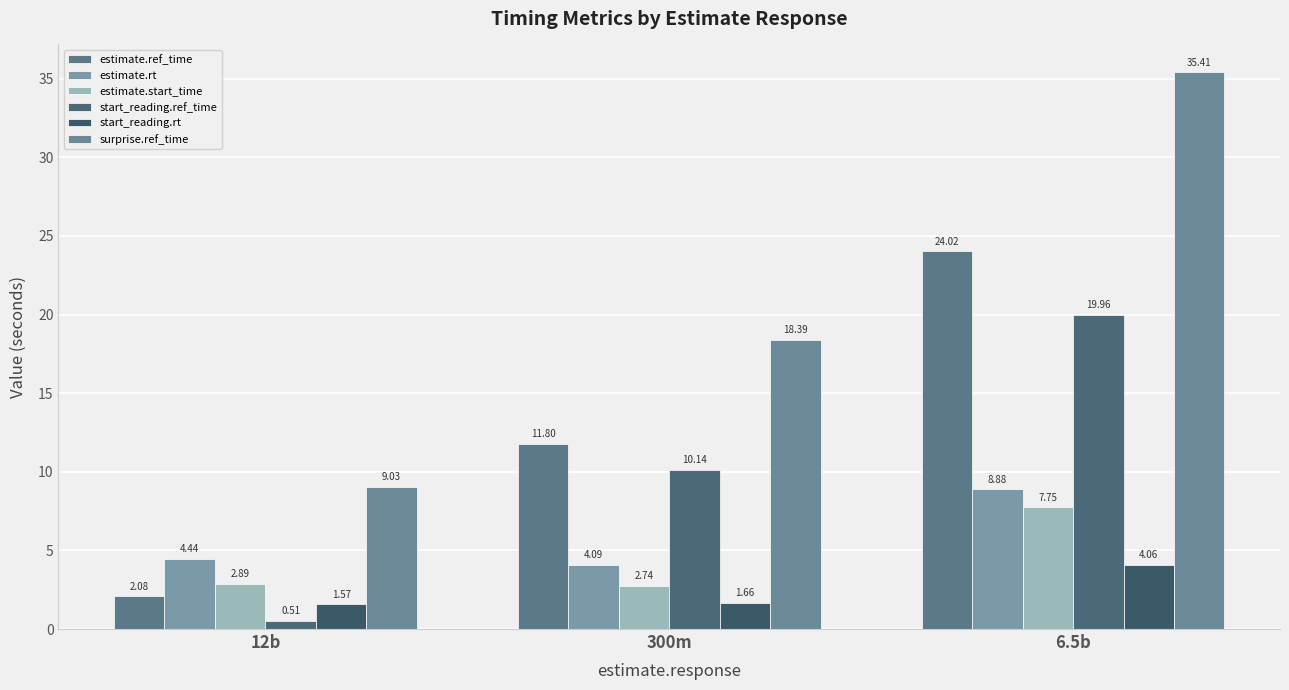

At which category is the sum across all series the highest?

6.5b